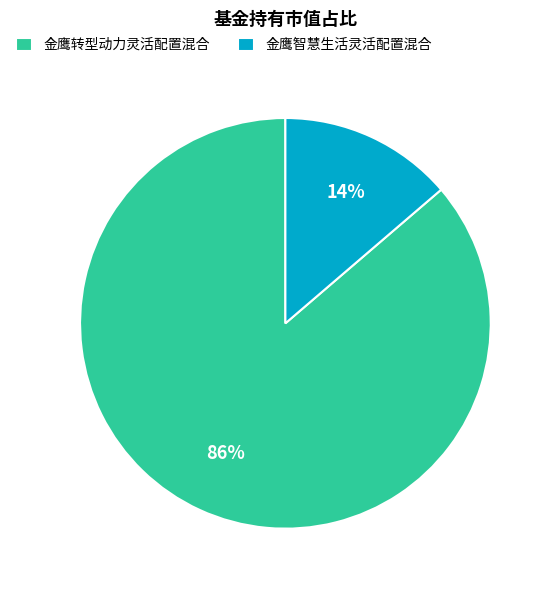

Is 金鹰智慧生活灵活配置混合 the majority of the pie?

No